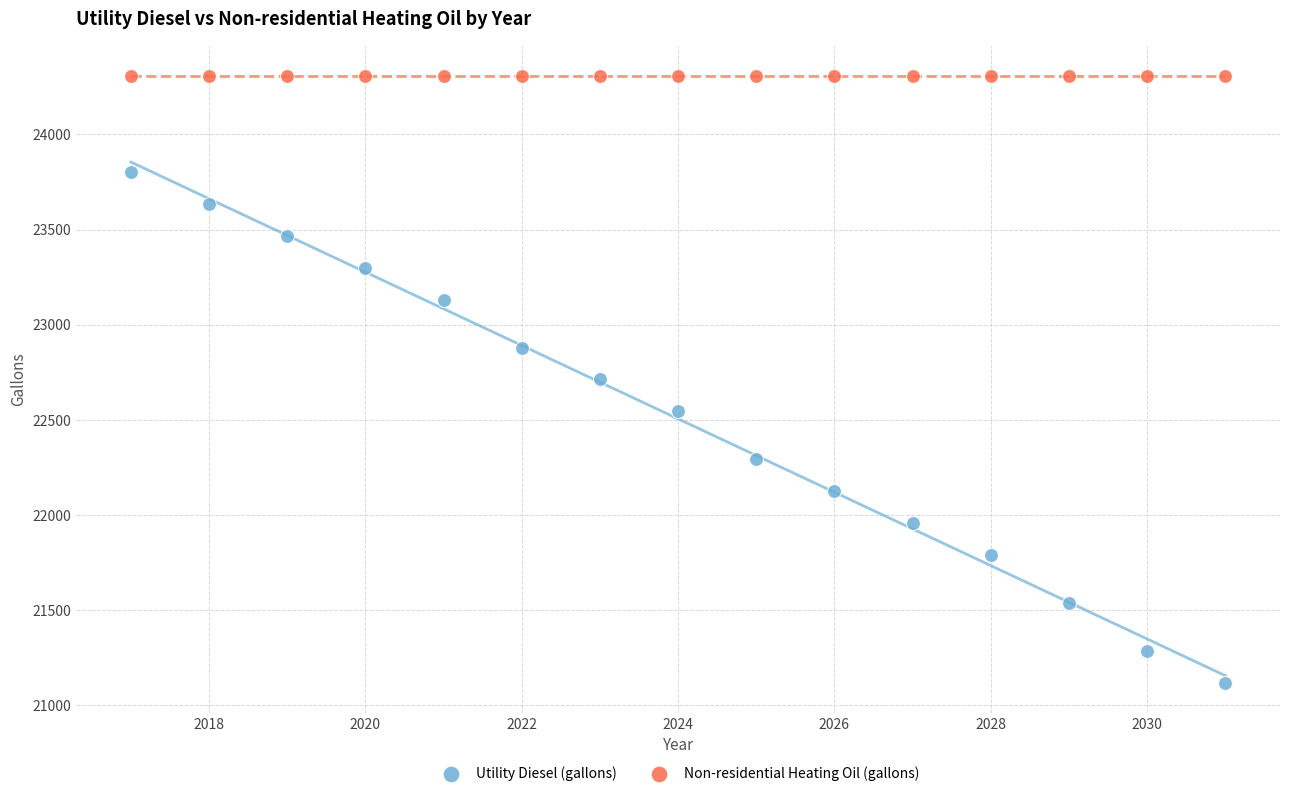

In the Utility Diesel (gallons) series, what Y value is closest to 22461?

22545.0